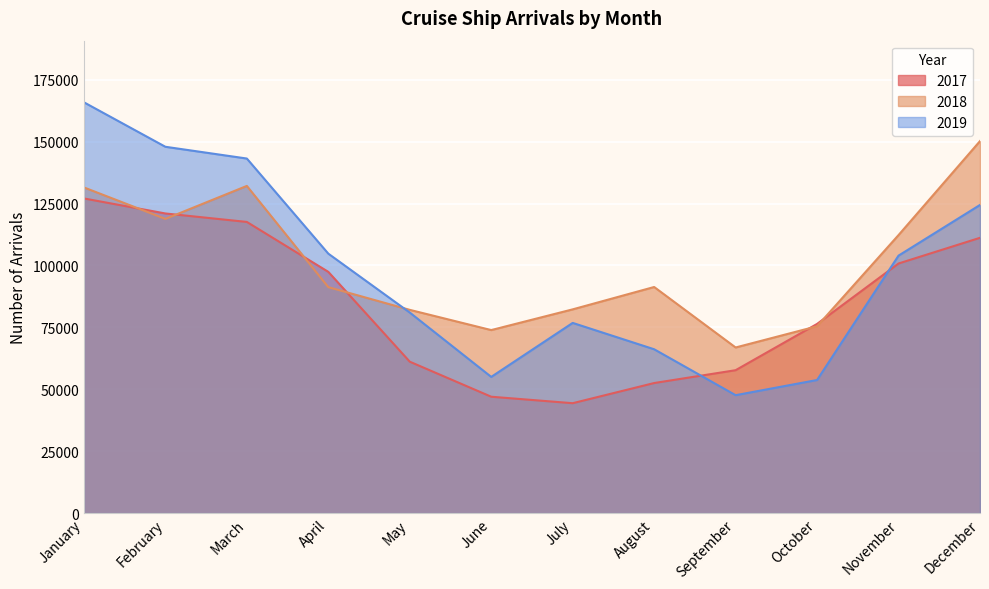

Is it true that 2018 equals 132122 at March?

True